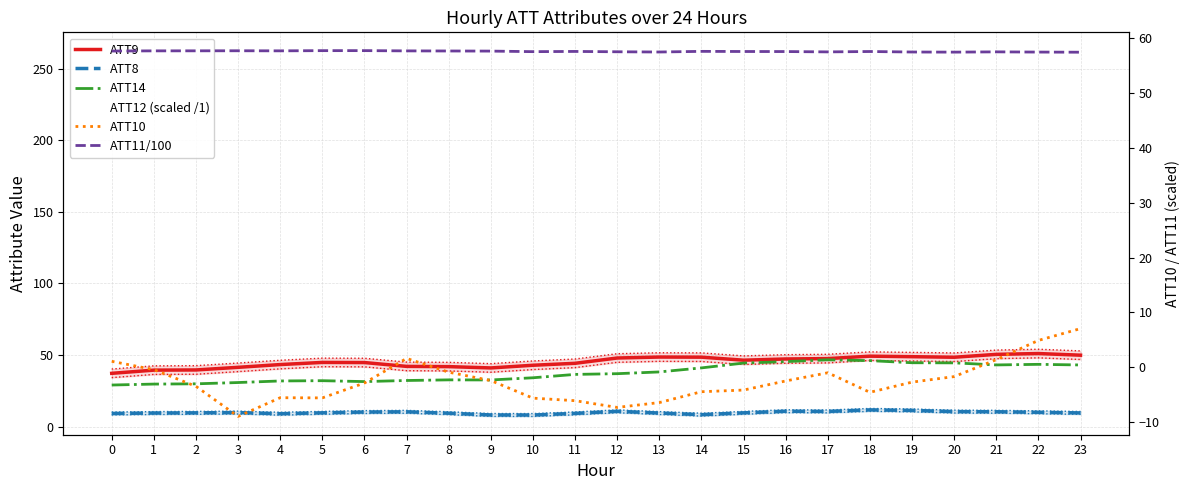

Which series has the widest spread of values?

ATT14